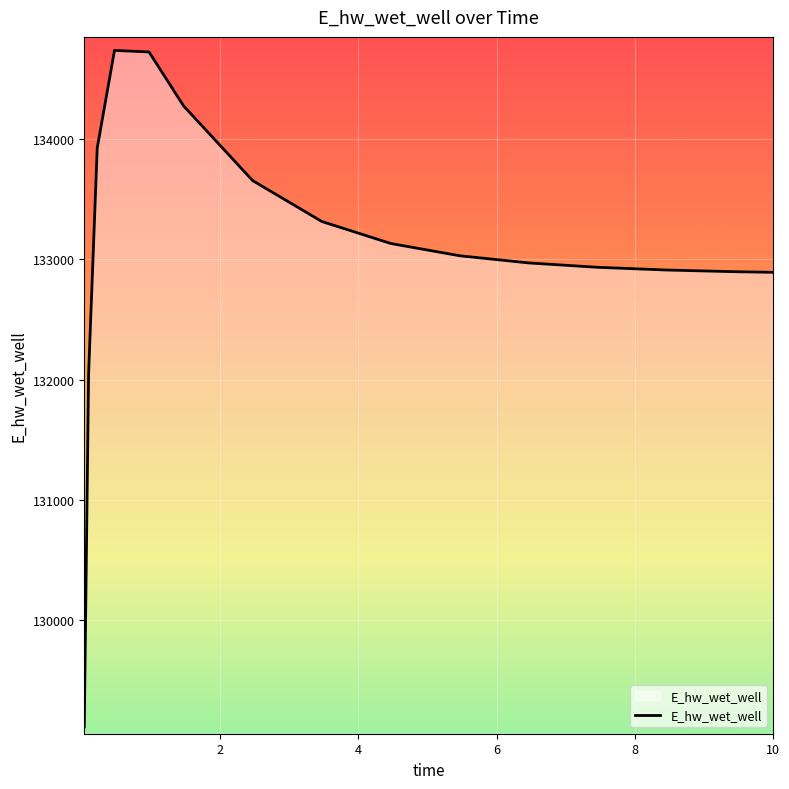

What is the difference between the maximum and minimum values?

5627.0